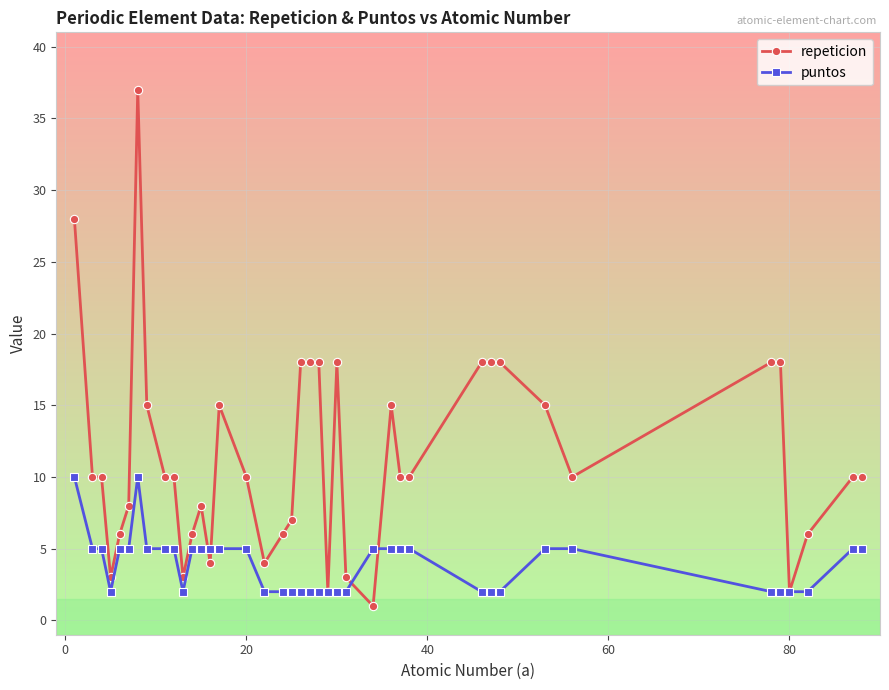

Which series has the largest total across all categories?

repeticion